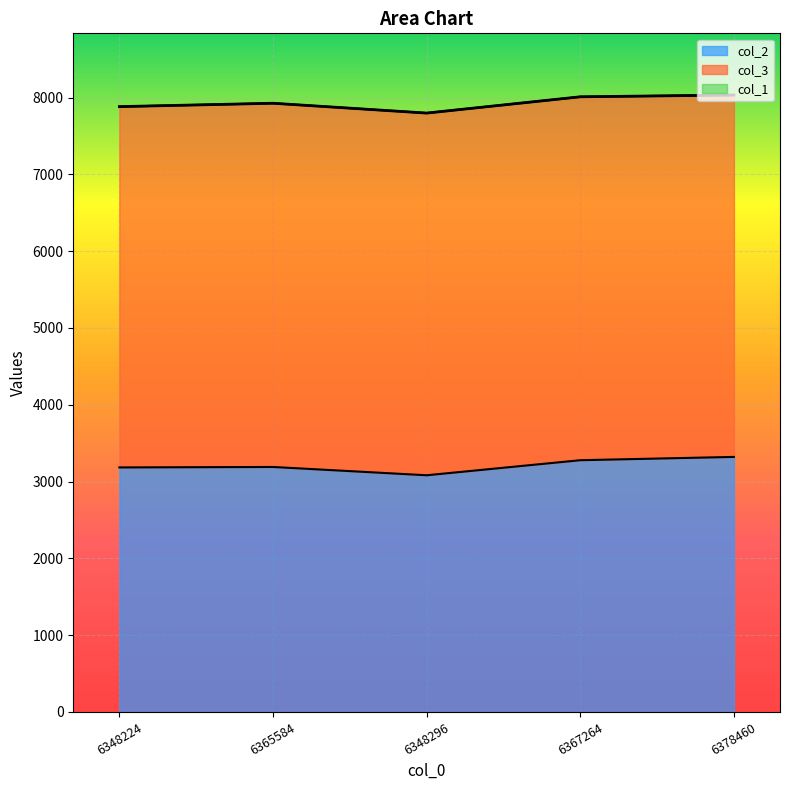

True or false: col_1 and col_2 intersect in this chart.

False